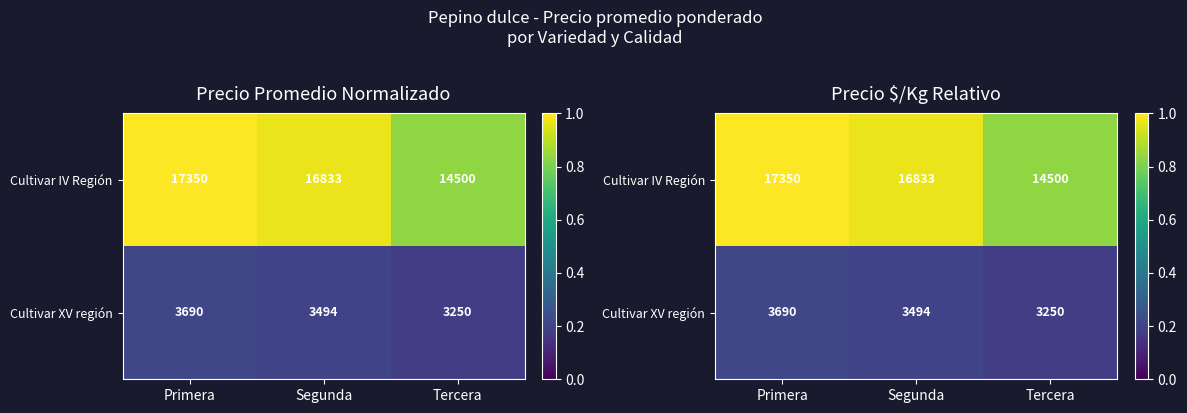

What is the difference between the highest and lowest values at Tercera?

0.6